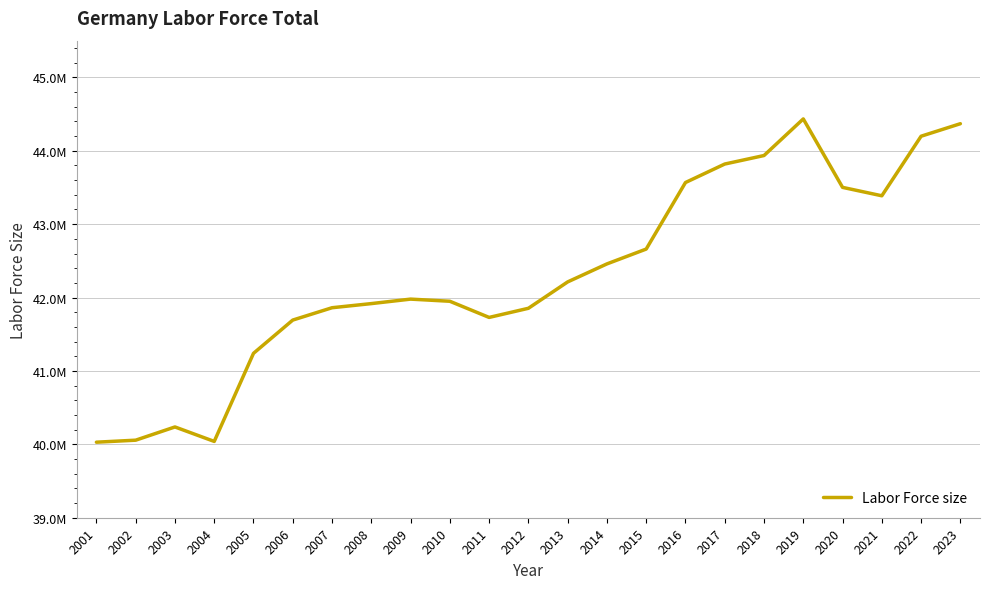

How many interior local peaks (higher than both neighbors) does the data have?

3